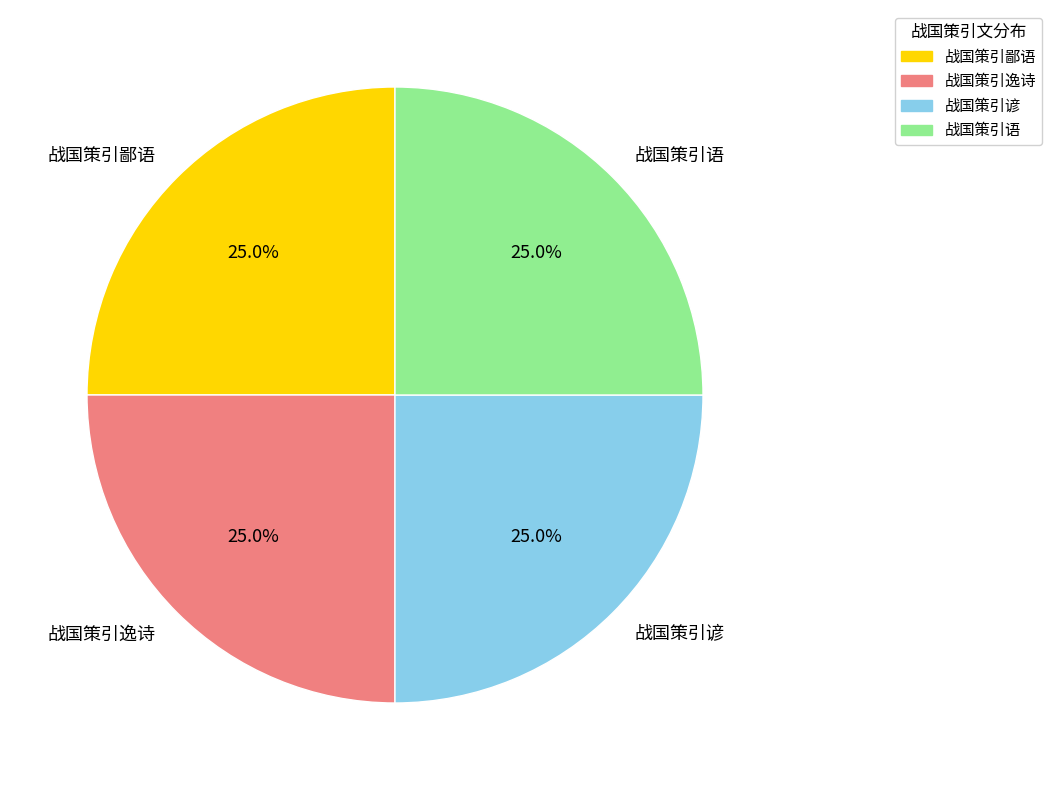

Is there any slice that represents more than half of the pie?

No